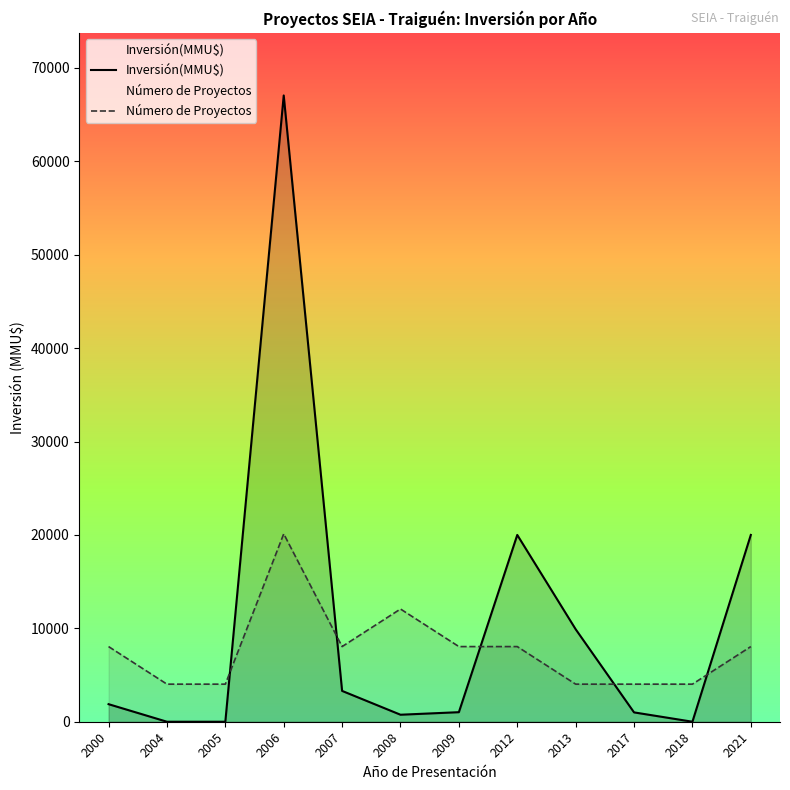

Between which two adjacent categories do Inversión(MMU$) and Número de Proyectos first intersect?

2005 and 2006